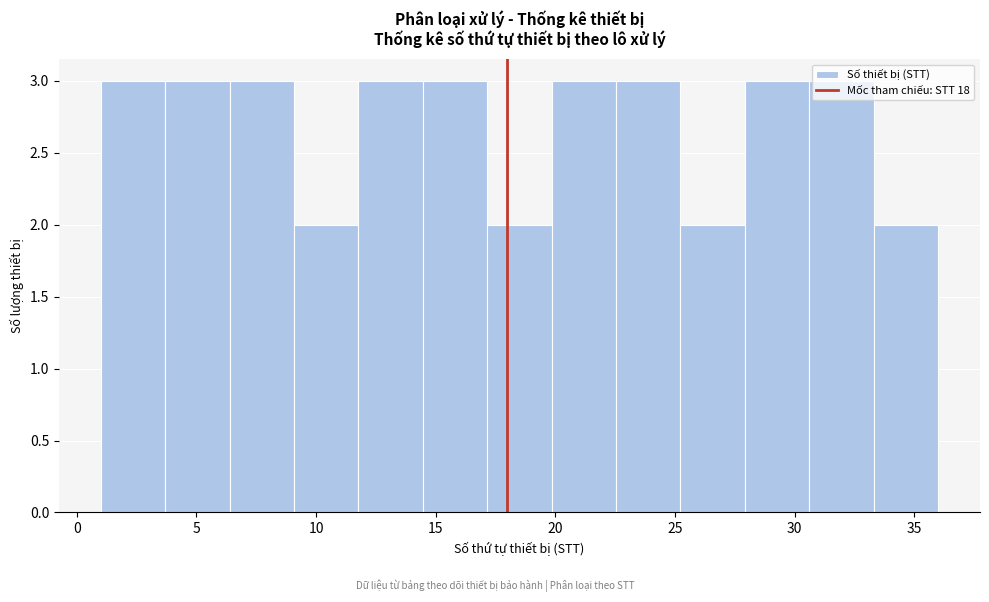

What is the height of the bar covering 33.5 to 36.0 on the x-axis? Neither the bar edges nor the heights are printed on the chart, so give them approximately, as read against the axes.

2